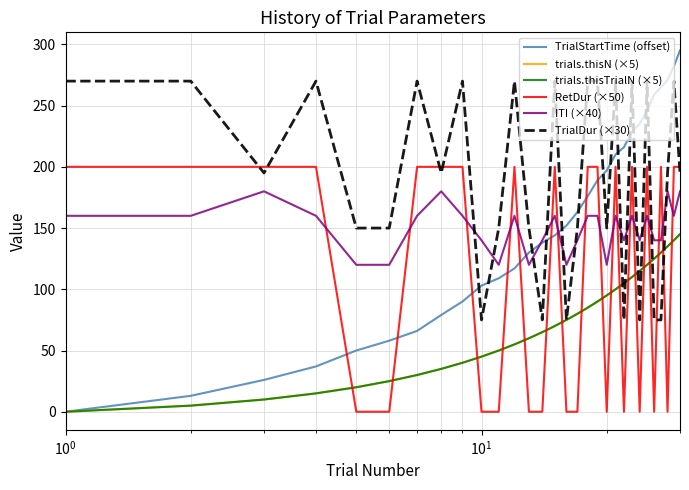

True or false: TrialStartTime (offset) and trials.thisN (×5) intersect in this chart.

False